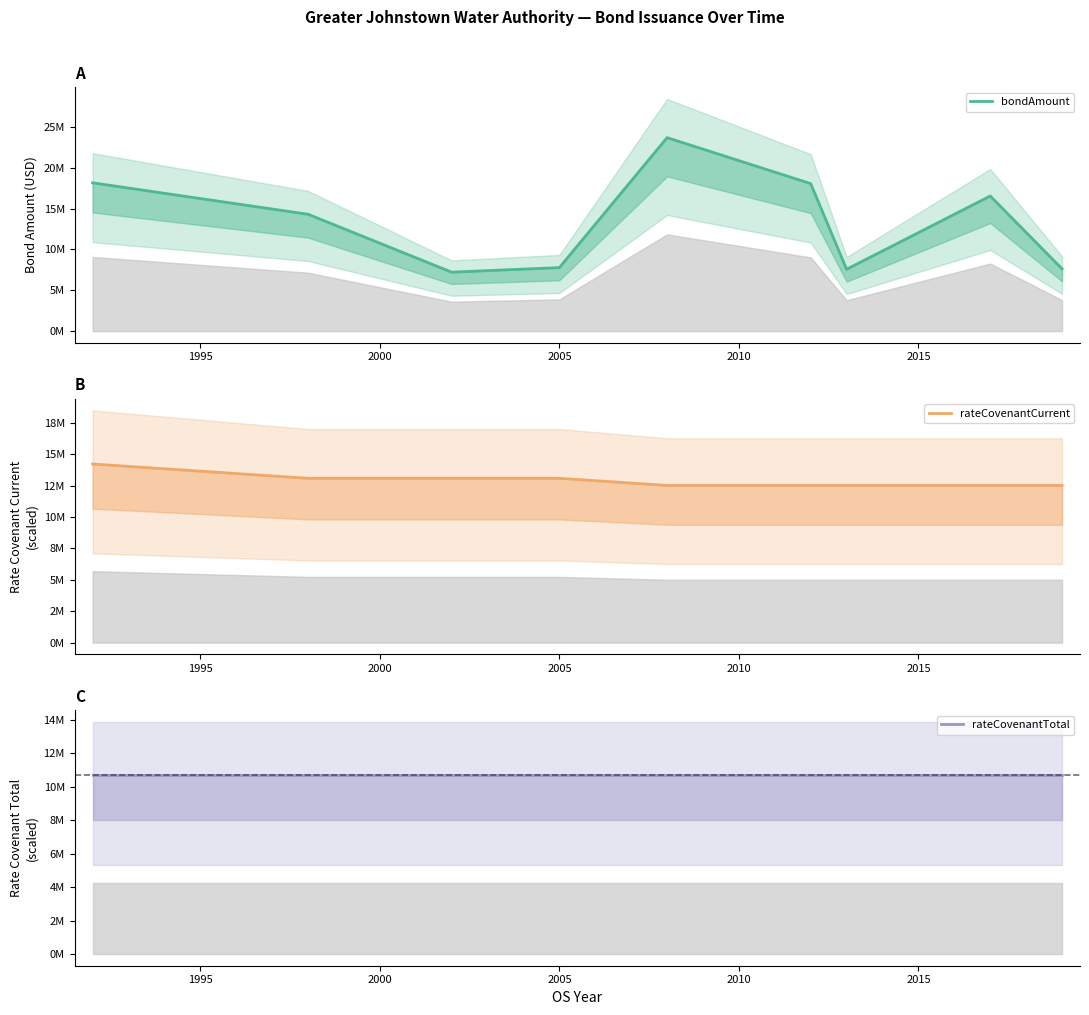

Reading left to right, transcribe all the data shown in this chart.

bondAmount: 18160000	14310000	7220000	7780000	23690000	18060000	7575000	16545000	7625000
rateCovenantCurrent: 14214000	13076880	13076880	13076880	12508320	12508320	12508320	12508320	12508320
rateCovenantTotal: 10660500	10660500	10660500	10660500	10660500	10660500	10660500	10660500	10660500